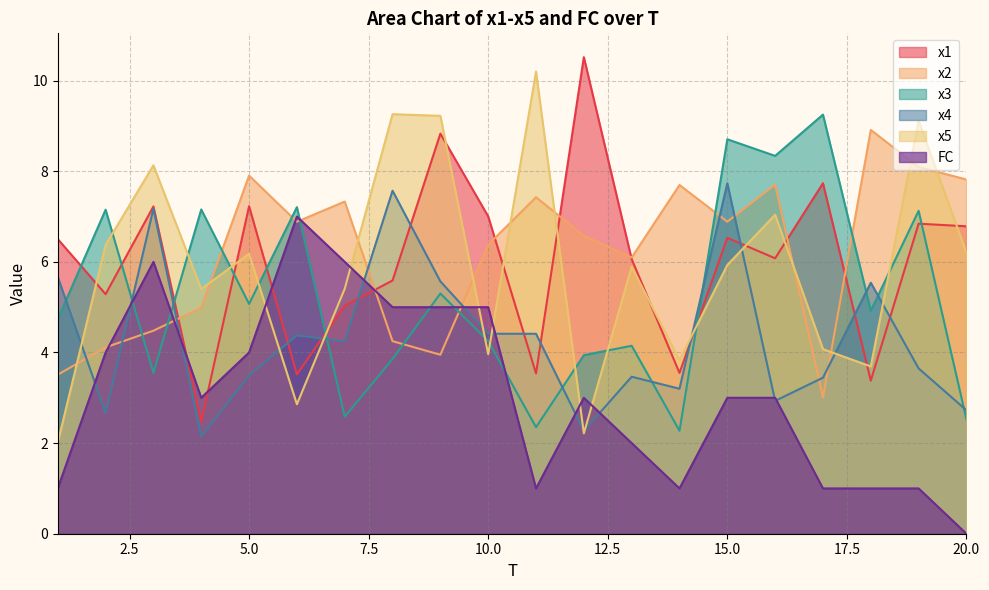

How many lines are shown in the chart?

6